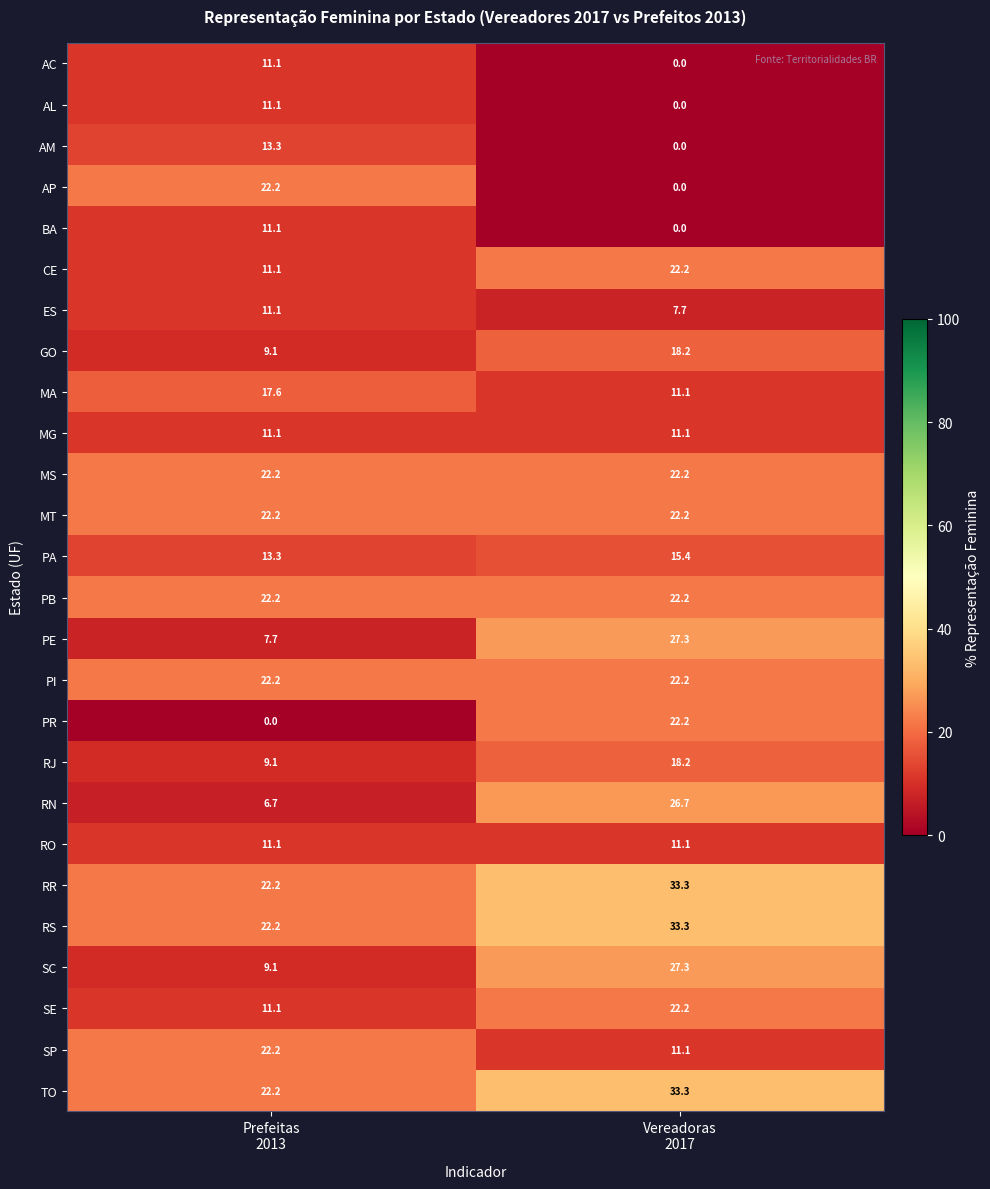

What is the difference between the maximum and minimum values in the AL series?

11.1